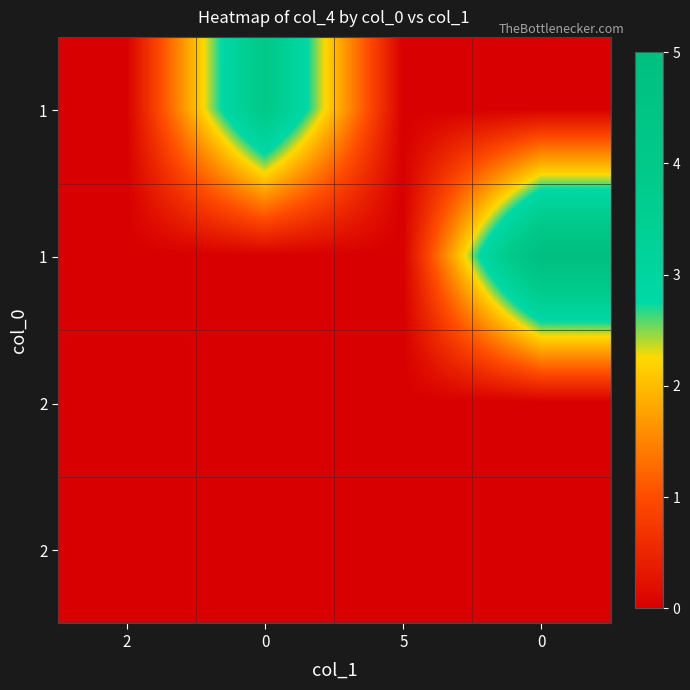

How many values in row_0 are above zero?

1